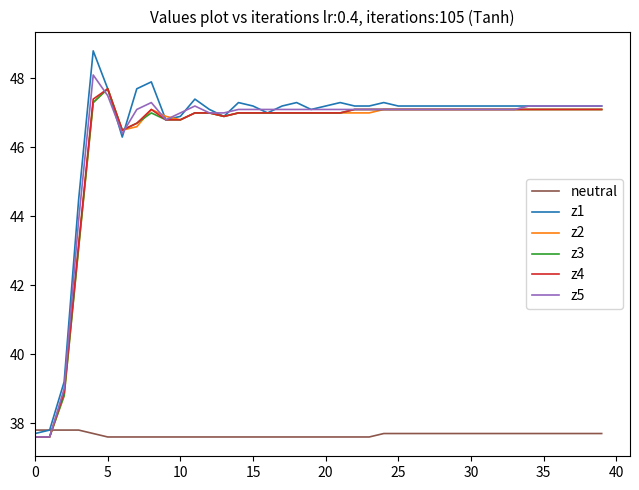

True or false: neutral and z2 cross at least once.

True